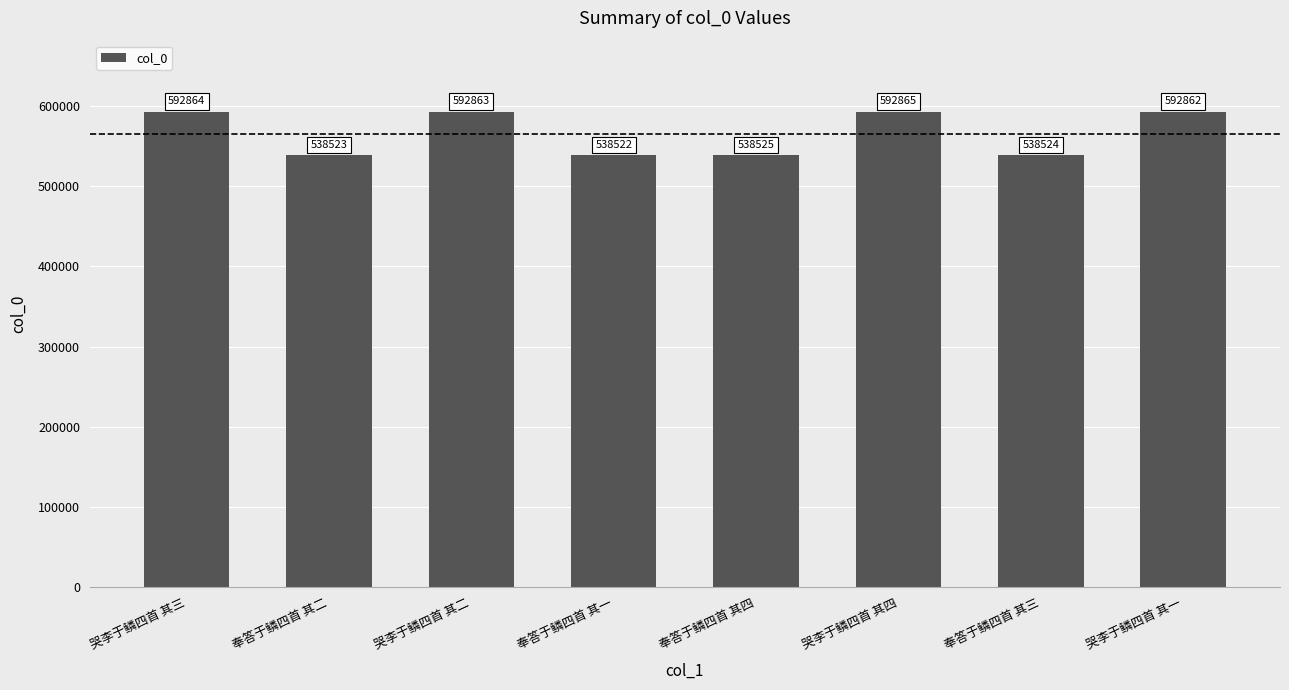

At which label does the data first exceed 592862?

哭李于鳞四首 其三